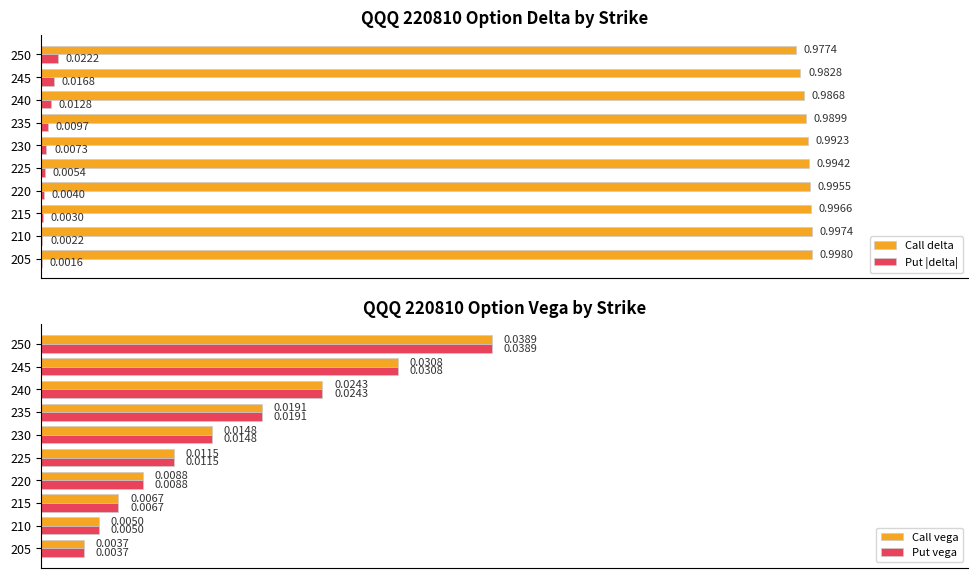

Rank the series by their maximum value, from highest to lowest.

Call delta, Call vega, Put vega, Put |delta|